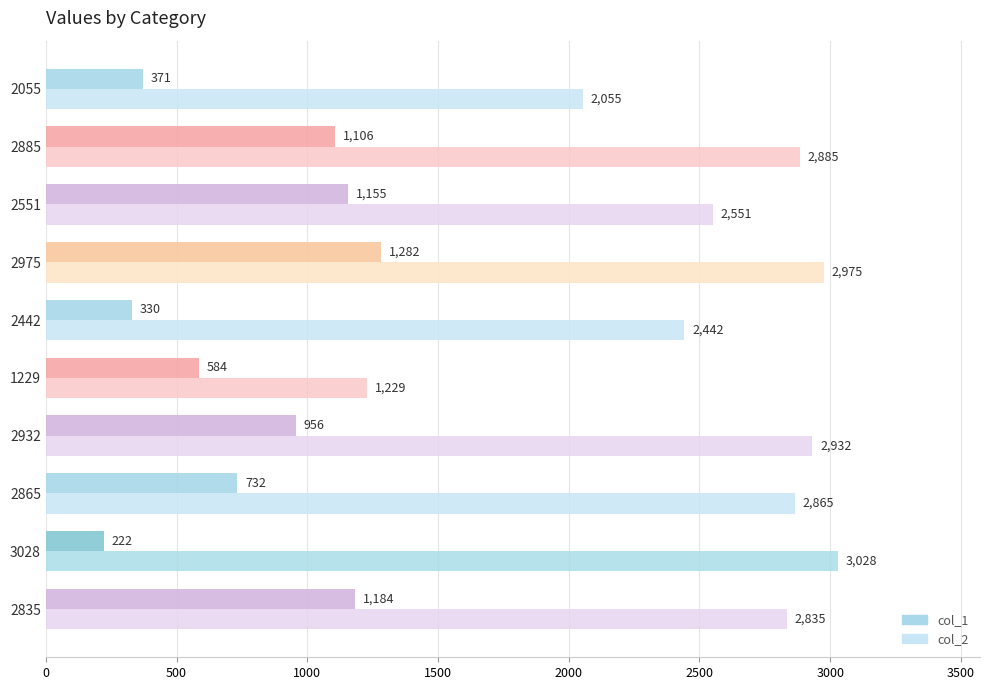

List the series in order of their peak value, highest first.

col_2, col_1